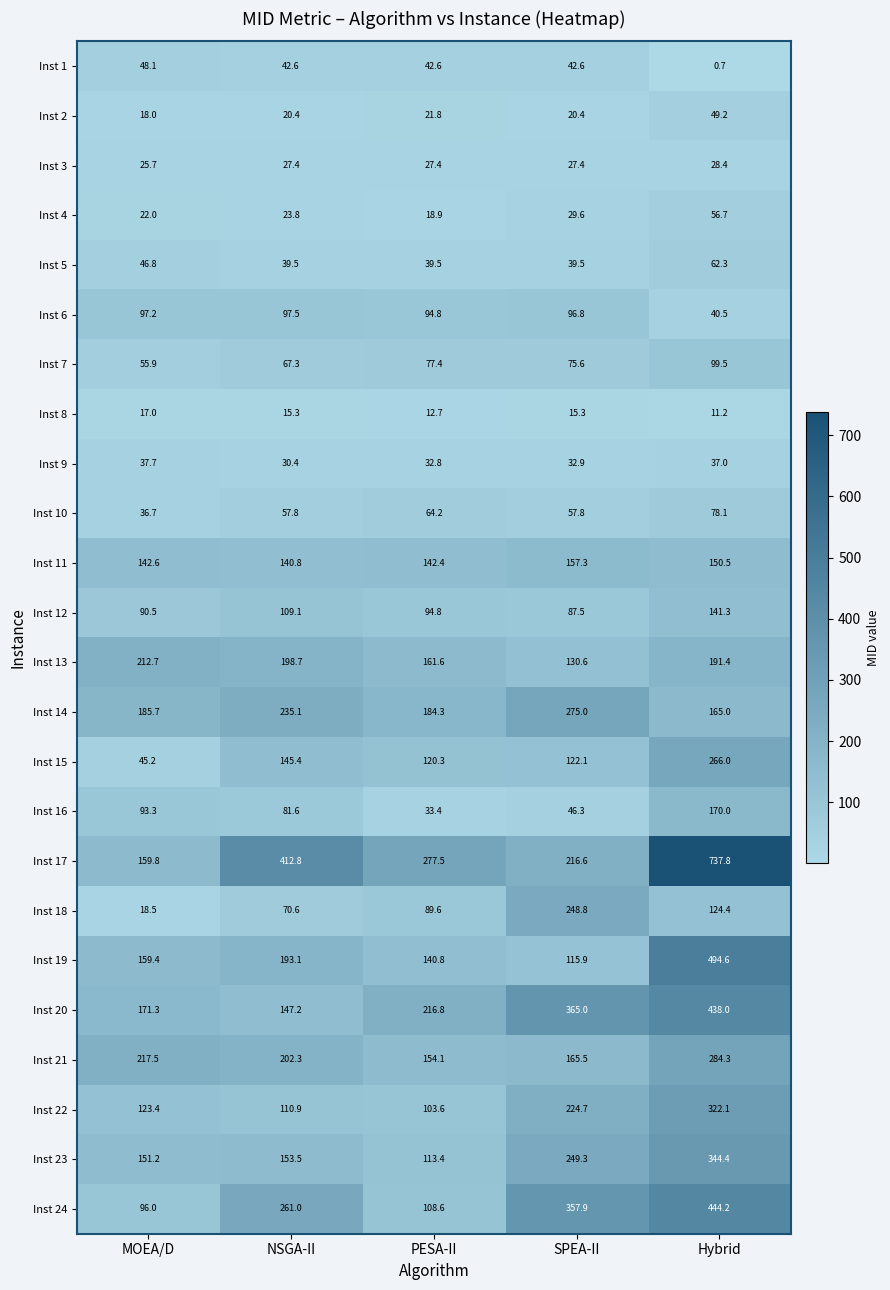

Which label corresponds to the largest value in the chart?

Hybrid